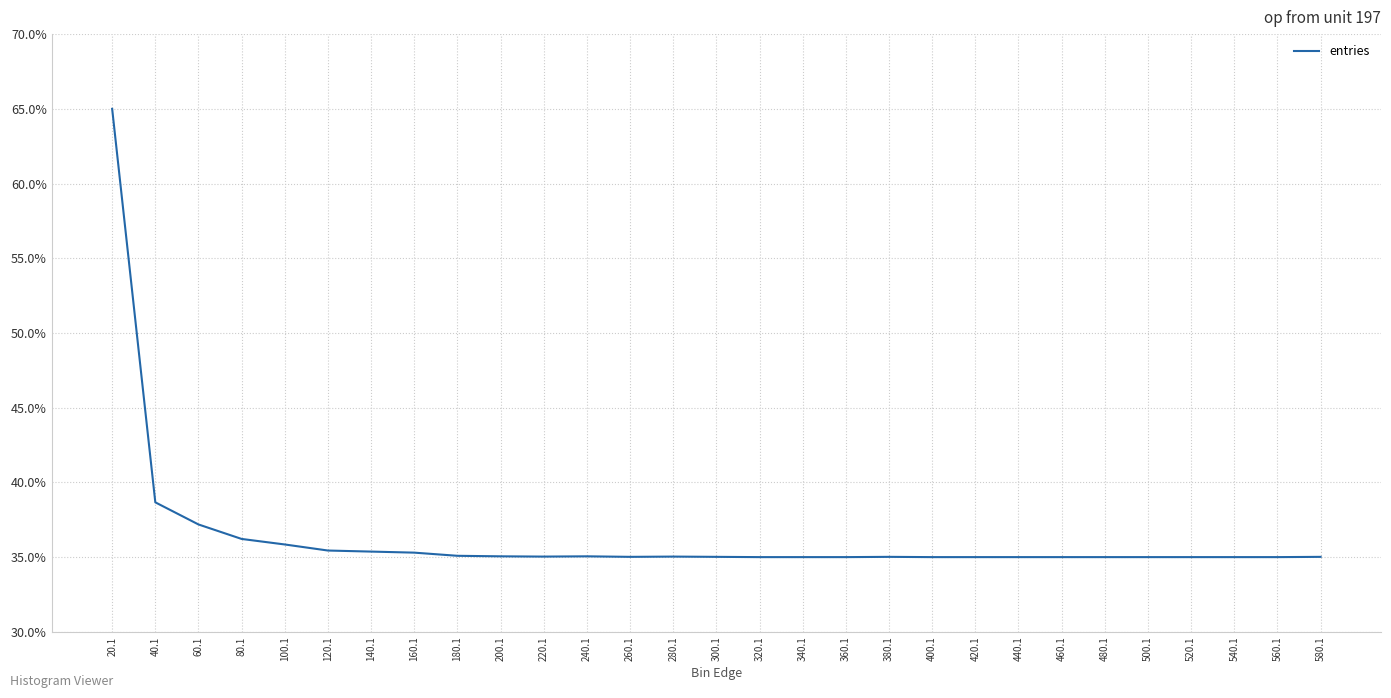

Rank the categories by value from highest to lowest.

20.1, 40.1, 60.1, 80.1, 100.1, 120.1, 140.1, 160.1, 180.1, 200.1, 240.1, 220.1, 280.1, 260.1, 300.1, 380.1, 580.1, 320.1, 340.1, 360.1, 400.1, 420.1, 440.1, 460.1, 480.1, 500.1, 520.1, 540.1, 560.1